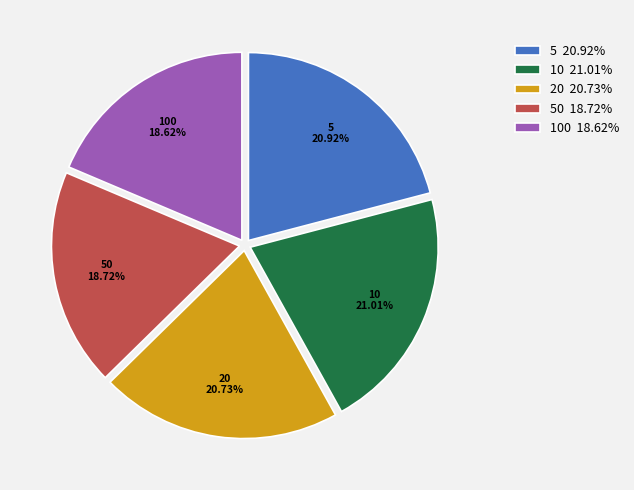

Combined, do 20 20.73% and 5 20.92% account for over 50%?

No